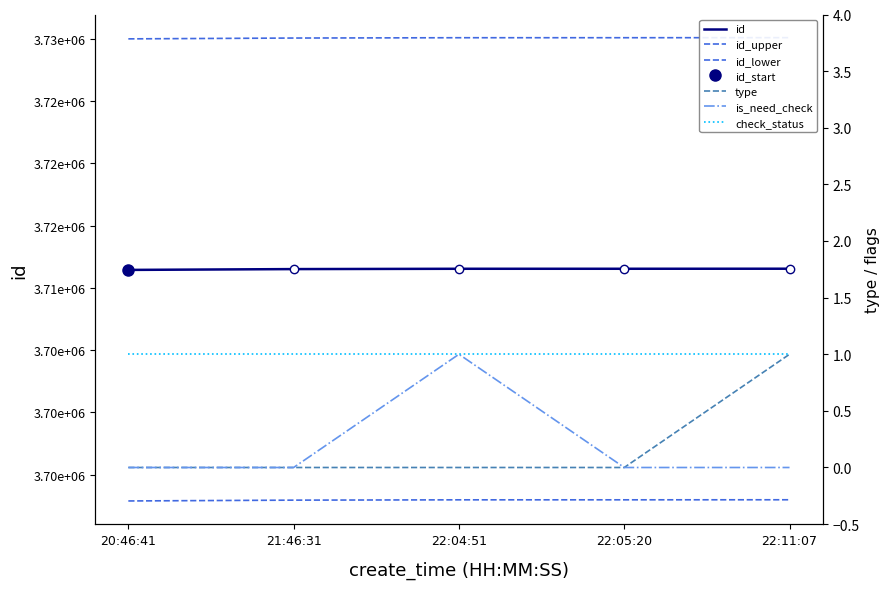

What is the sum of the id values at 22:05:20 and 20:46:41?

7422964.0